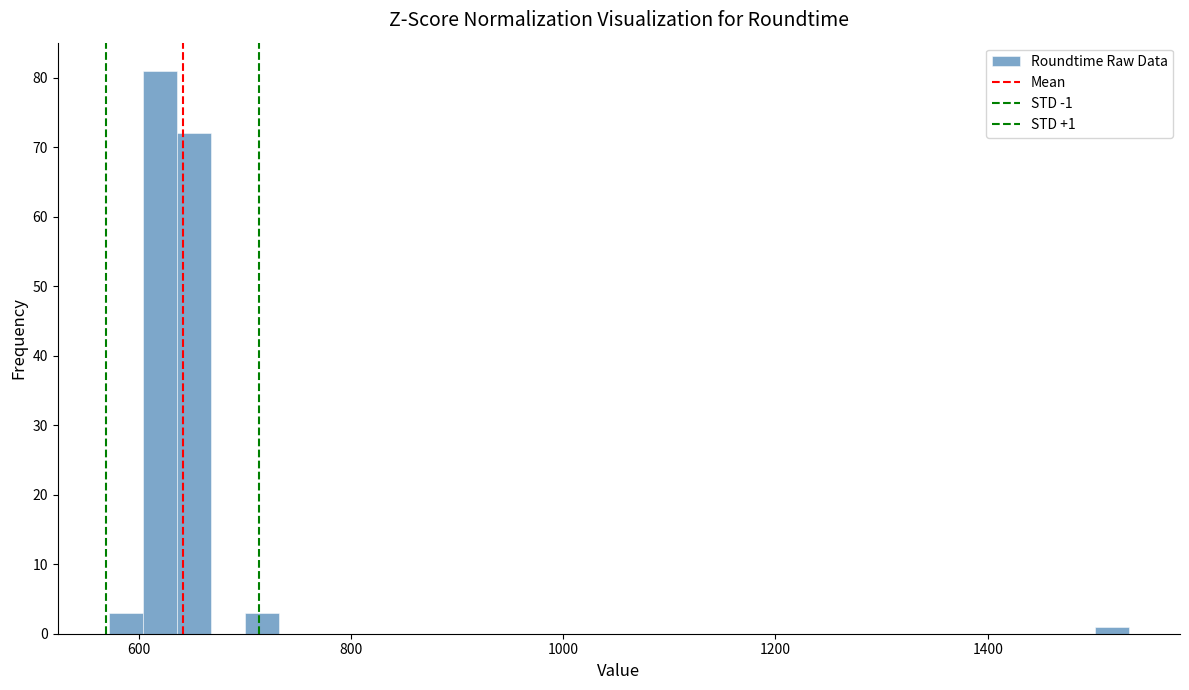

Around what value on the x-axis is the tallest bar? Give the approximate position of its centre, as read against the axis.

620